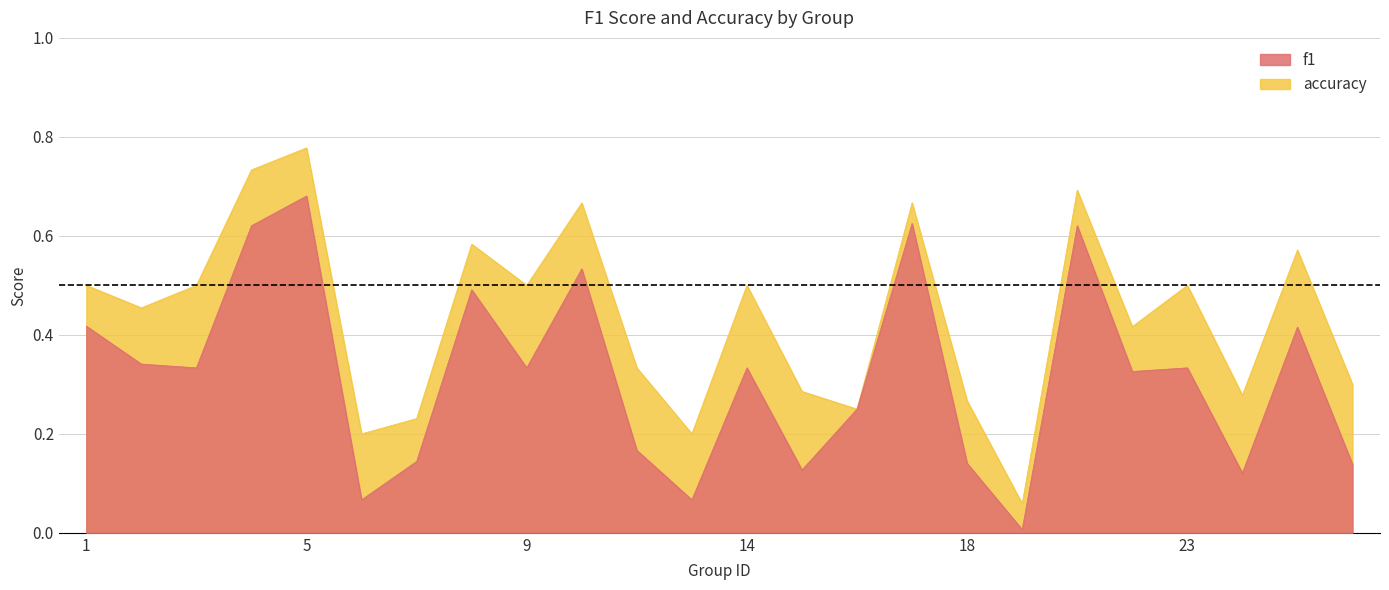

List the labels in order of f1 value, smallest first.

19, 6, 13, 24, 15, 26, 18, 7, 12, 16, 22, 3, 9, 14, 23, 2, 25, 1, 8, 10, 4, 21, 17, 5